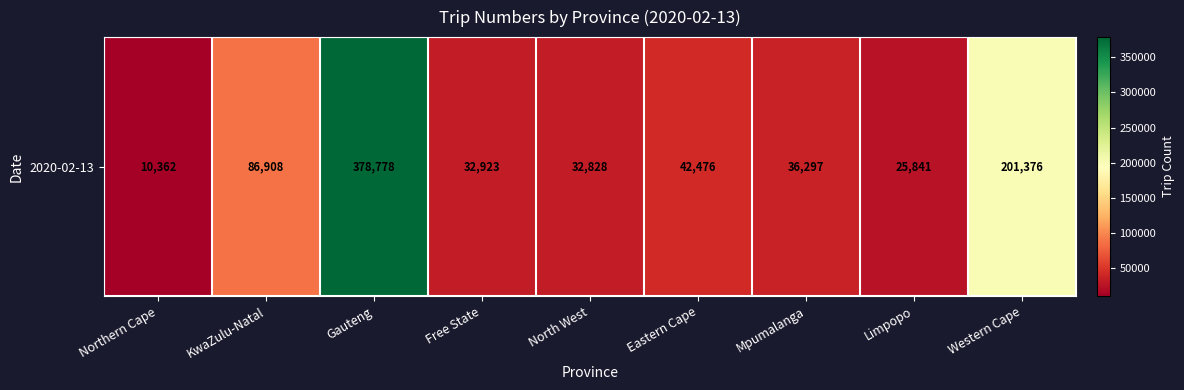

How many categories are shown in the chart?

9